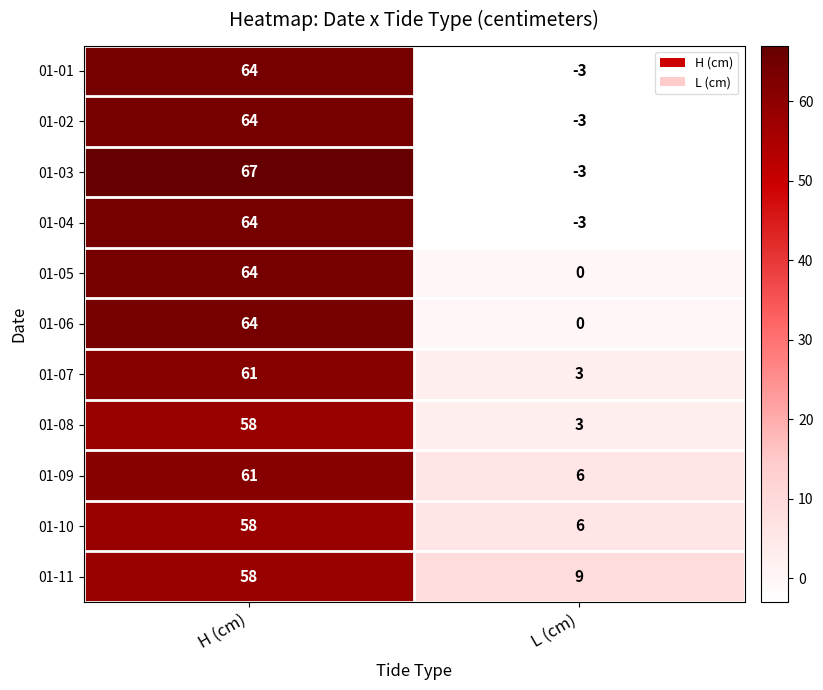

What is the spread (max minus min) of values at H (cm)?

9